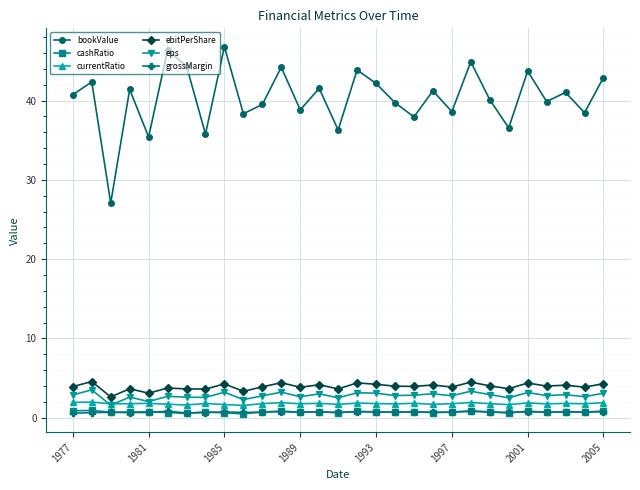

In grossMargin, how many points are higher than both neighbors (excluding endpoints)?

10